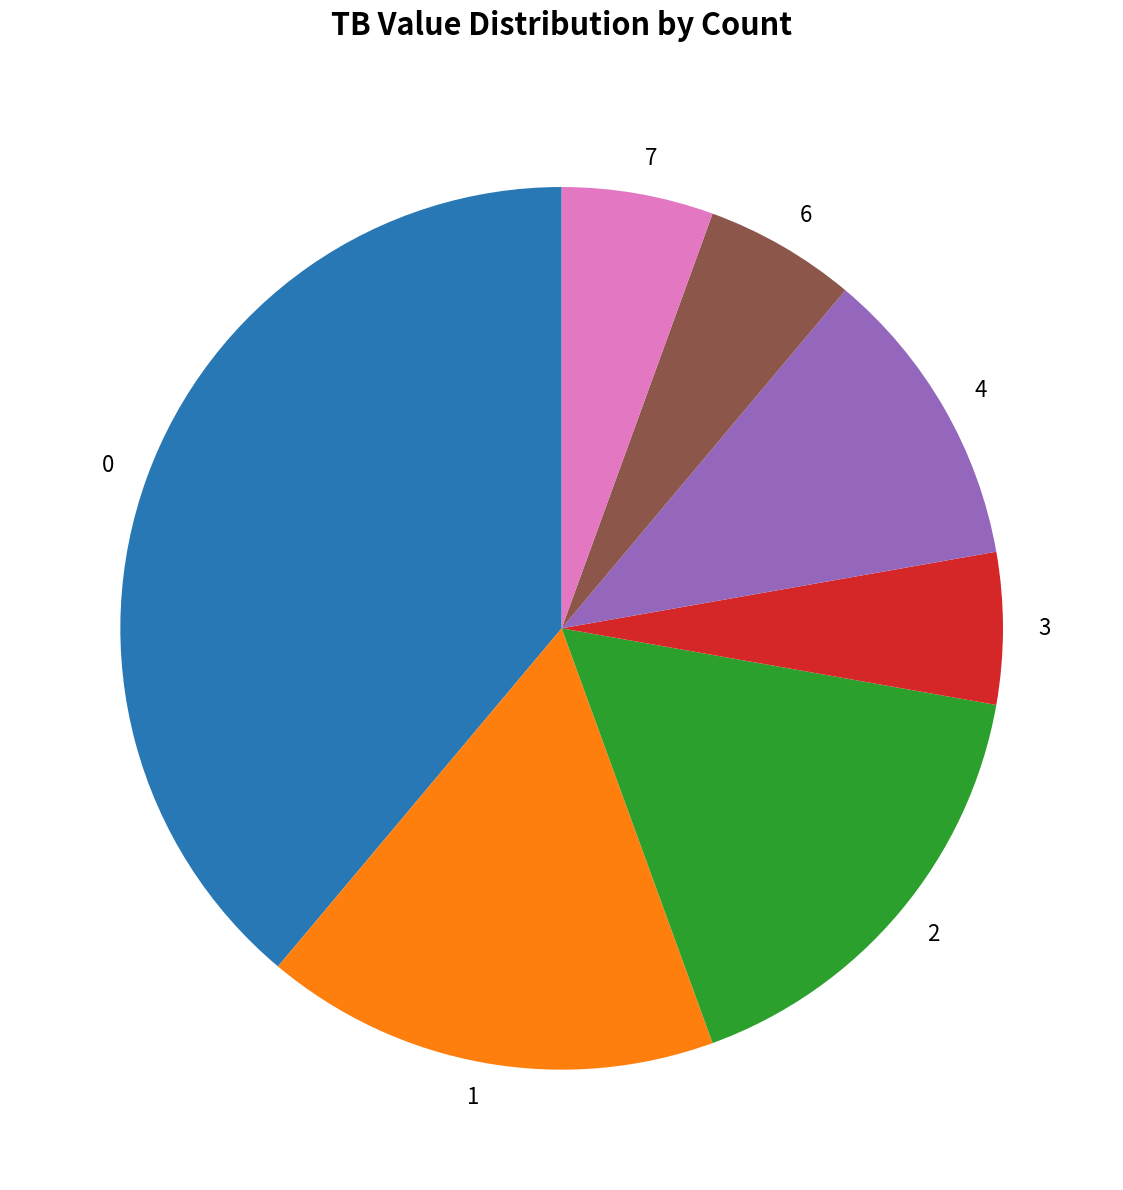

Does 6 represent more than half of the total?

No